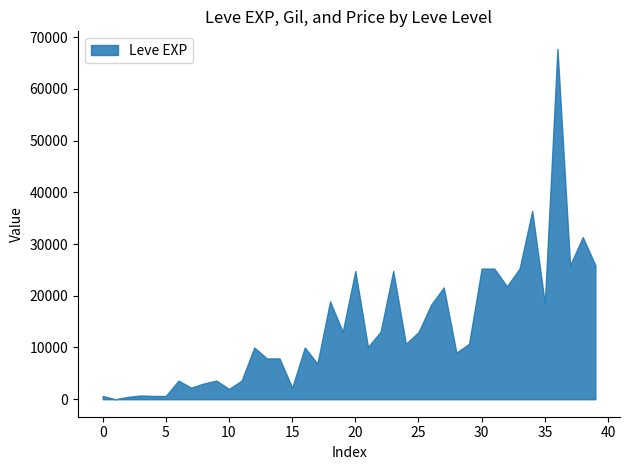

What is the greatest value displayed?

67730